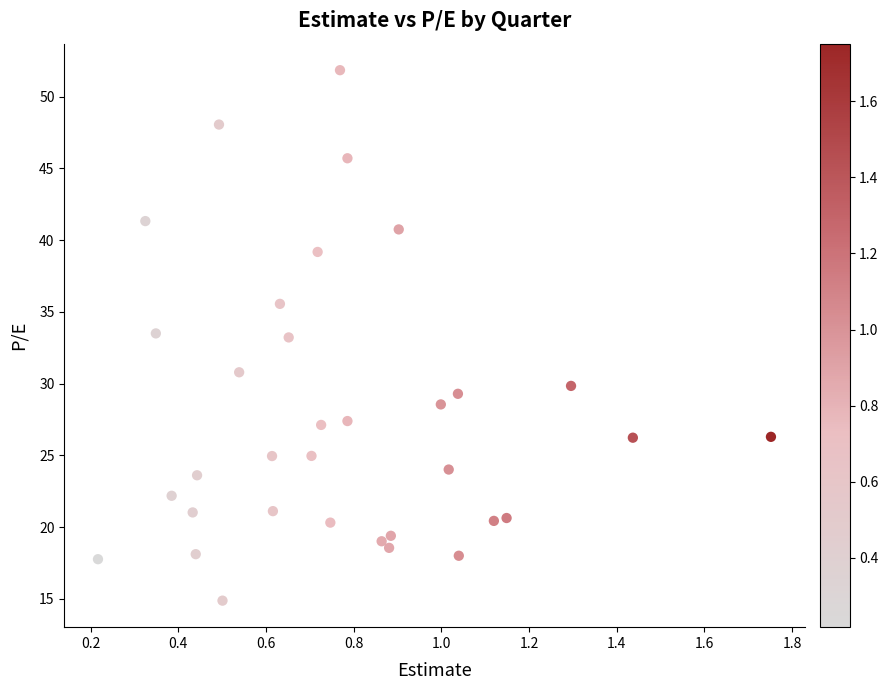

What is the range of Y values (max minus min)?

37.0